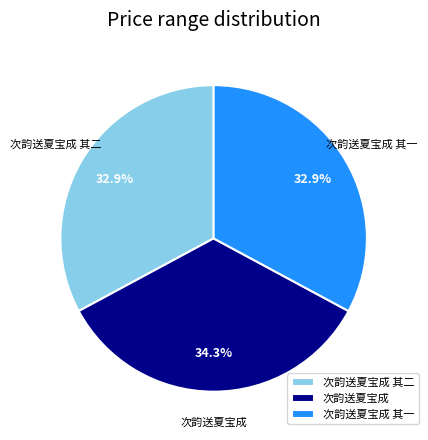

Does 次韵送夏宝成 其二 account for over 50% of the chart?

No